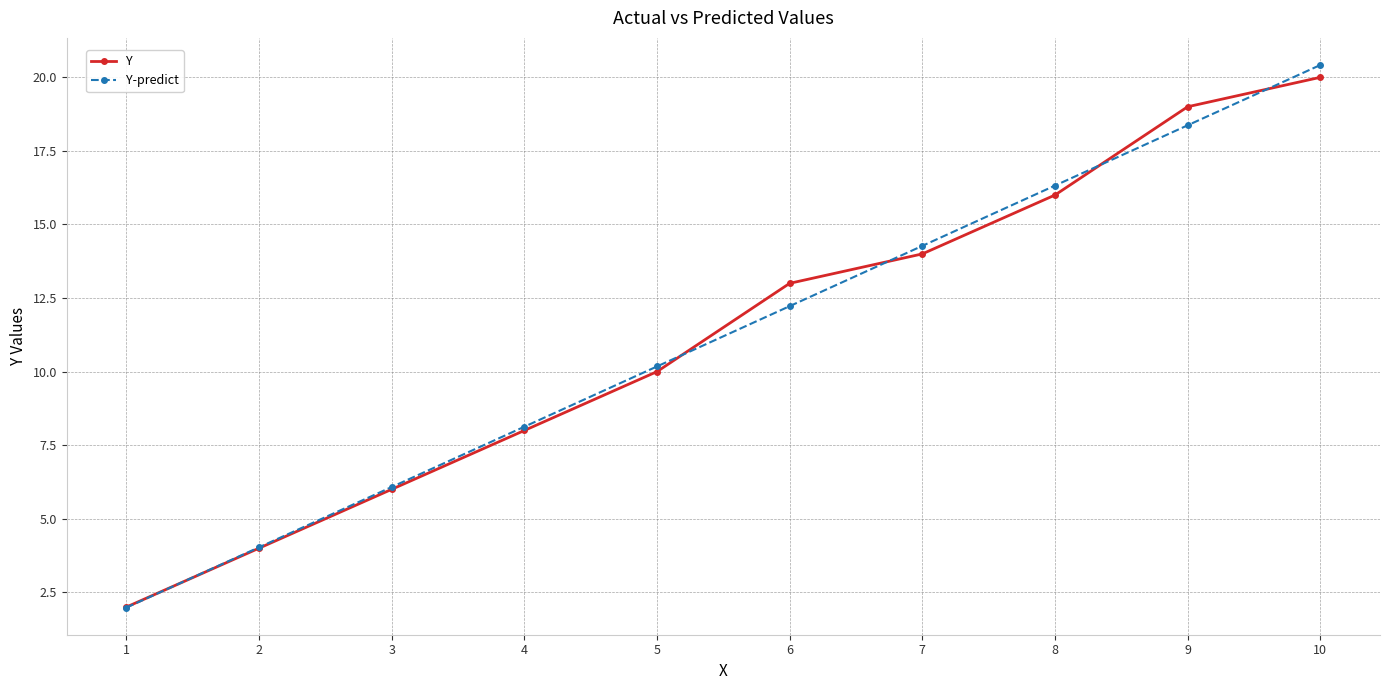

The value of Y at 5 is 10.0. True or false?

True